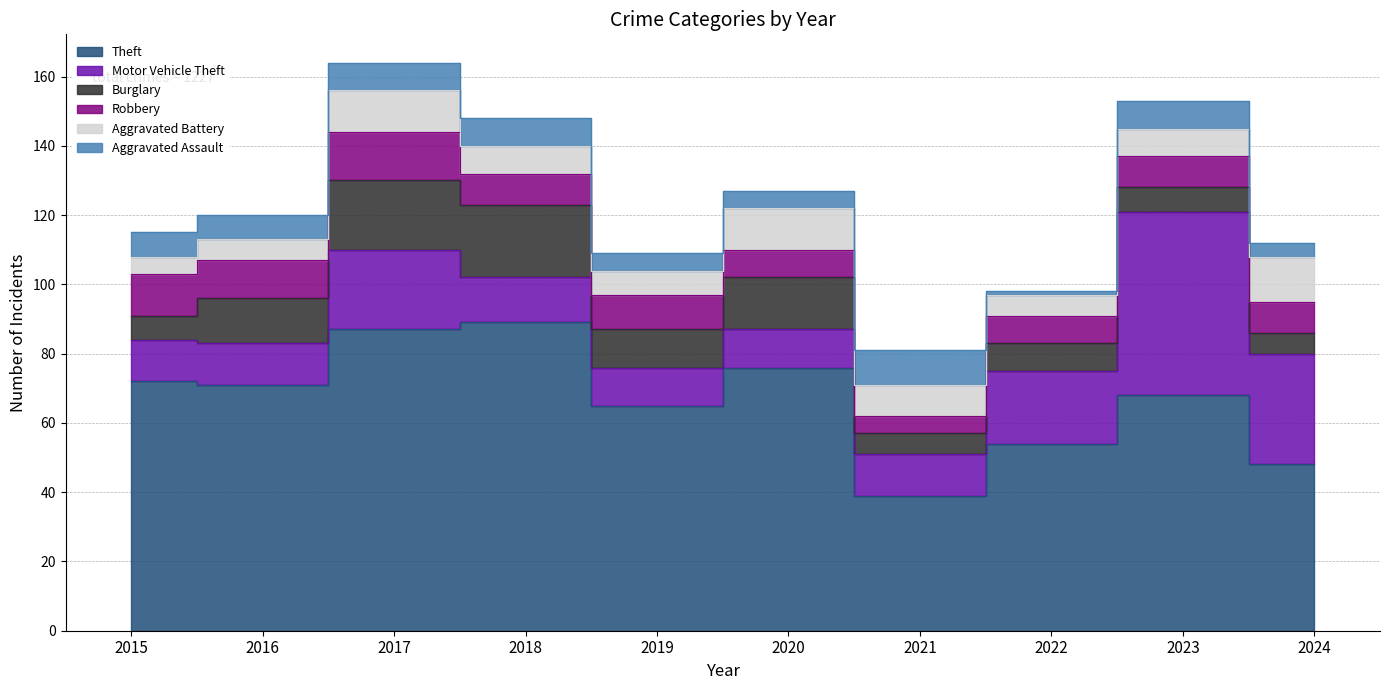

How many interior local peaks does the Robbery series have?

2